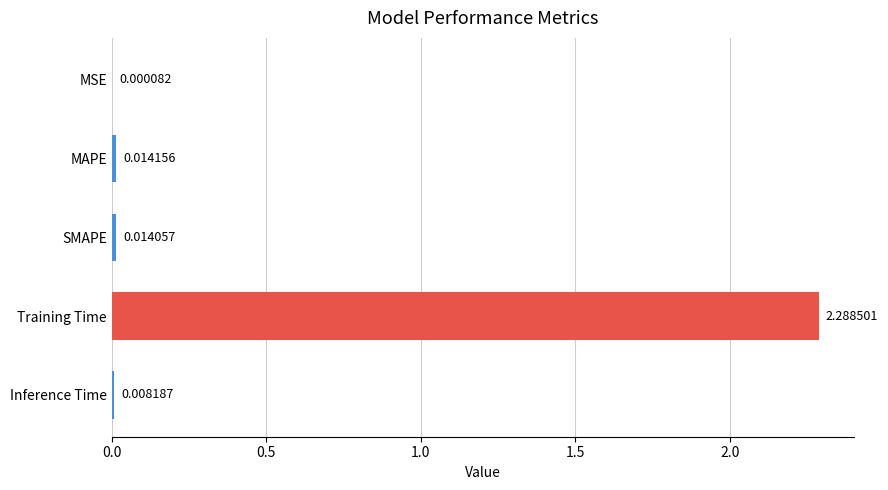

Where is the data nearest to the value 1?

MAPE